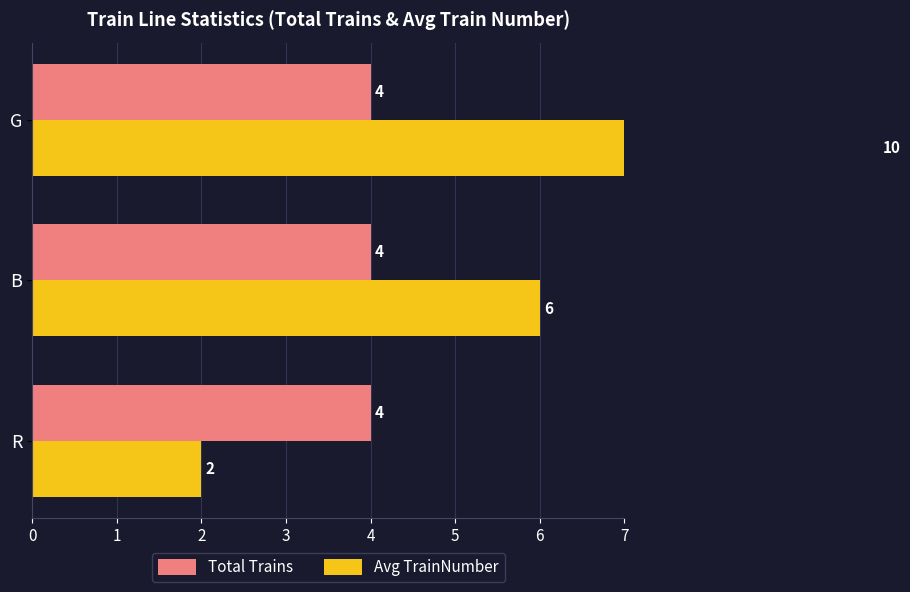

Which series has the widest spread of values?

Avg TrainNumber